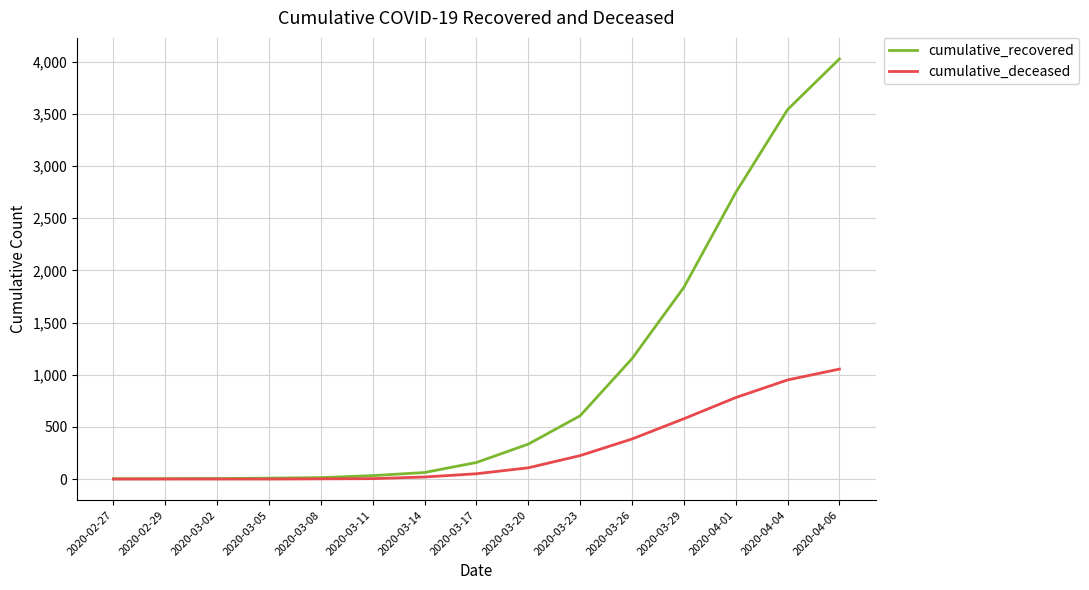

At which category does the chart reach its peak across all series?

2020-04-06